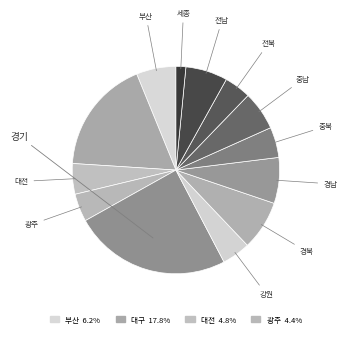

To the nearest percent, what is the average slice percentage?

8%